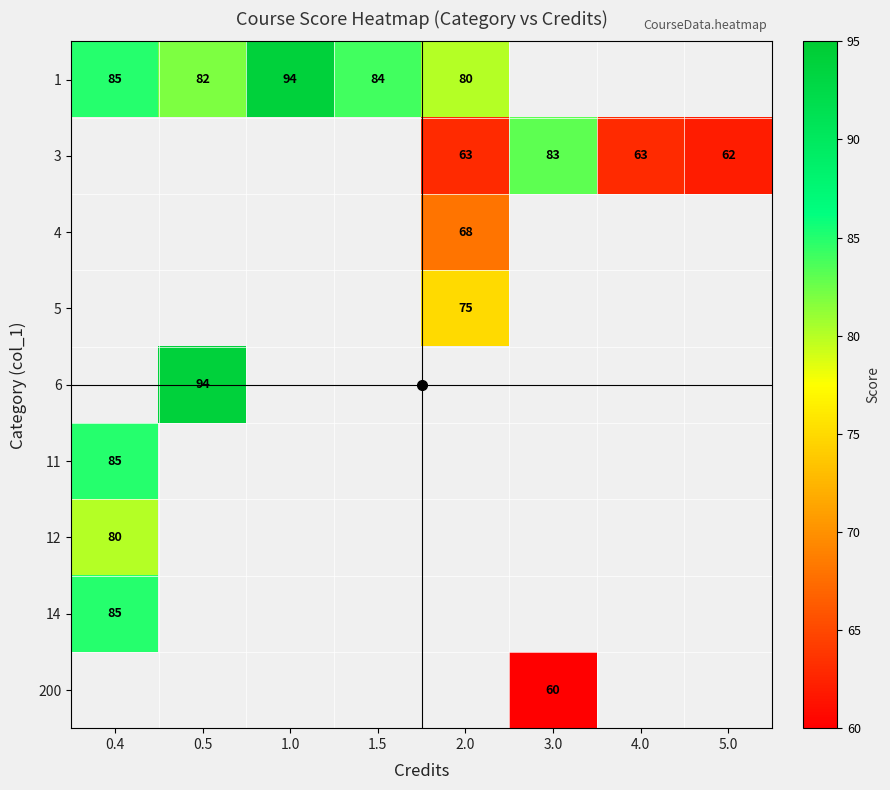

The value of 1 at 0.5 is 82. True or false?

True